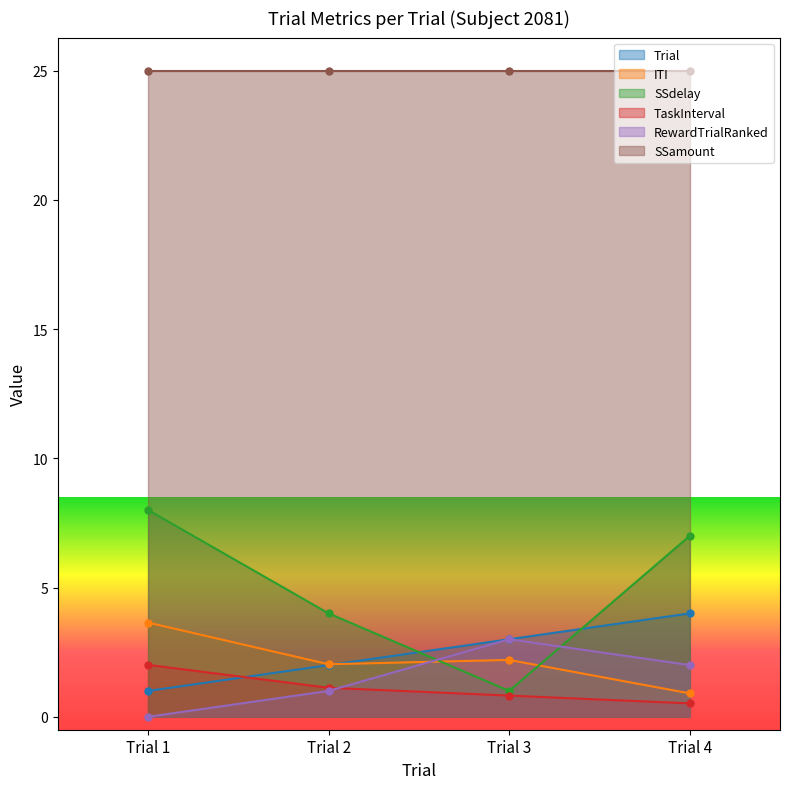

Which series has the largest range (max minus min)?

SSdelay